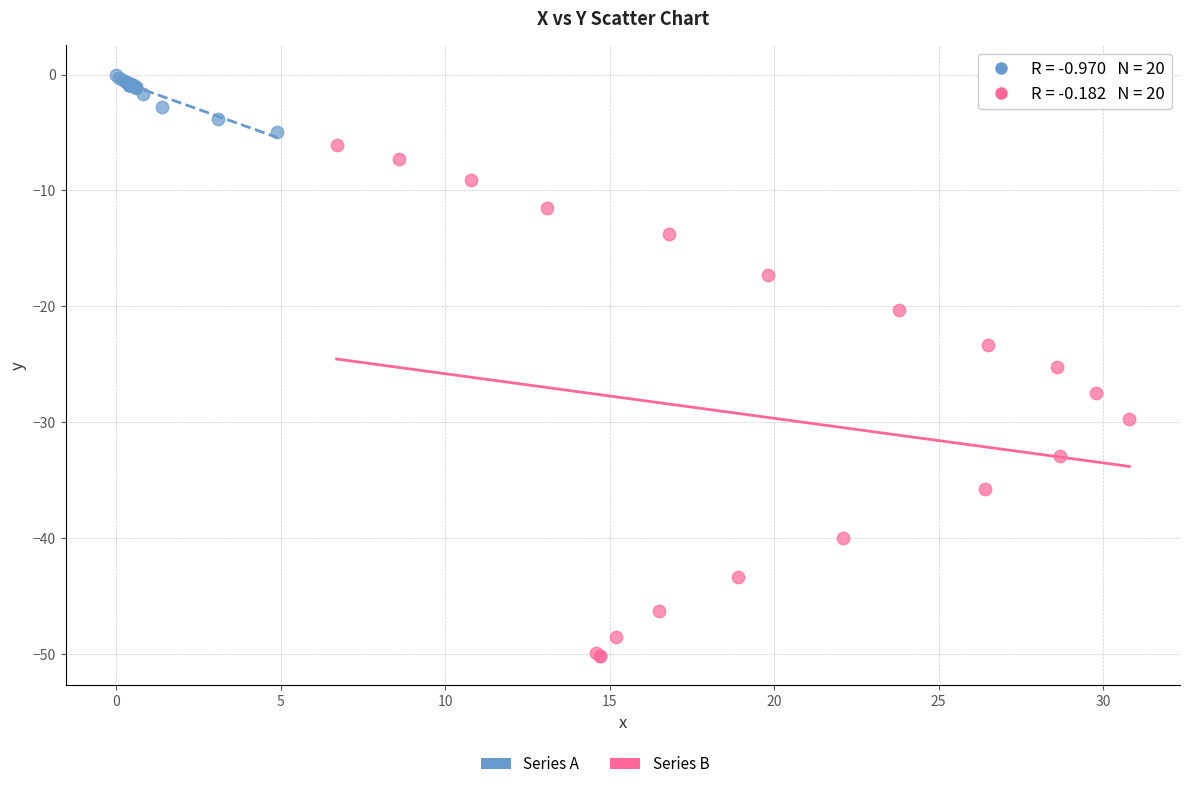

Which series has the widest spread of Y values?

Series B